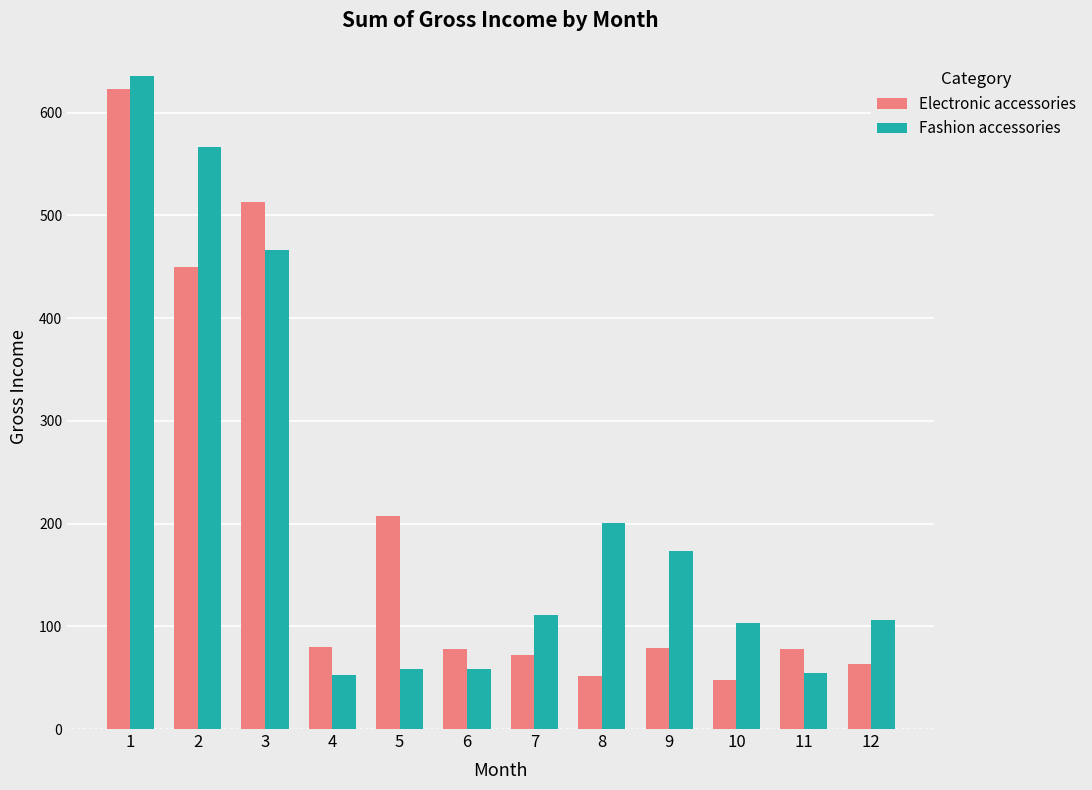

What is the sum of all Electronic accessories values?

2342.6